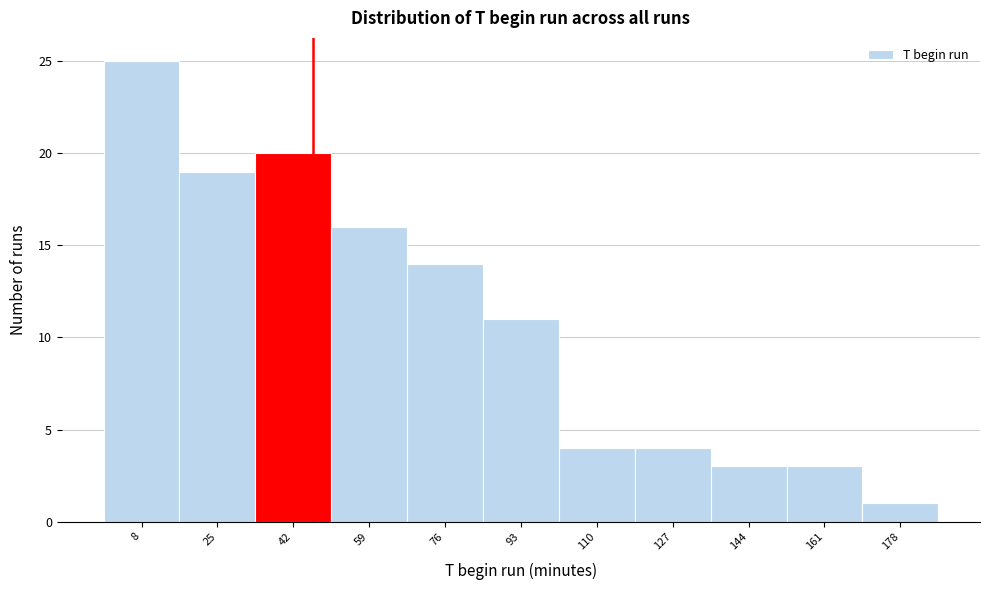

Reading left to right, transcribe this chart: for each bar, give the range it covers on the x-axis and its height. Neither the bar edges nor the heights are printed on the chart, so give them approximately, as read against the axes.

0 to 17: 25
17 to 34: 19
34 to 51: 20
51 to 68: 16
68 to 85: 14
85 to 102: 11
102 to 119: 4
119 to 136: 4
136 to 153: 3
153 to 170: 3
170 to 187: 1